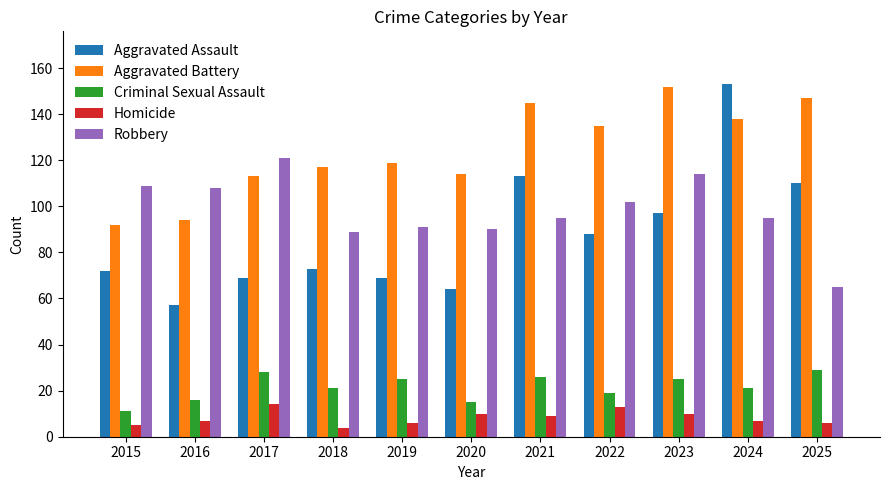

What is the value of the Aggravated Battery bar at the 6th from the left?

114